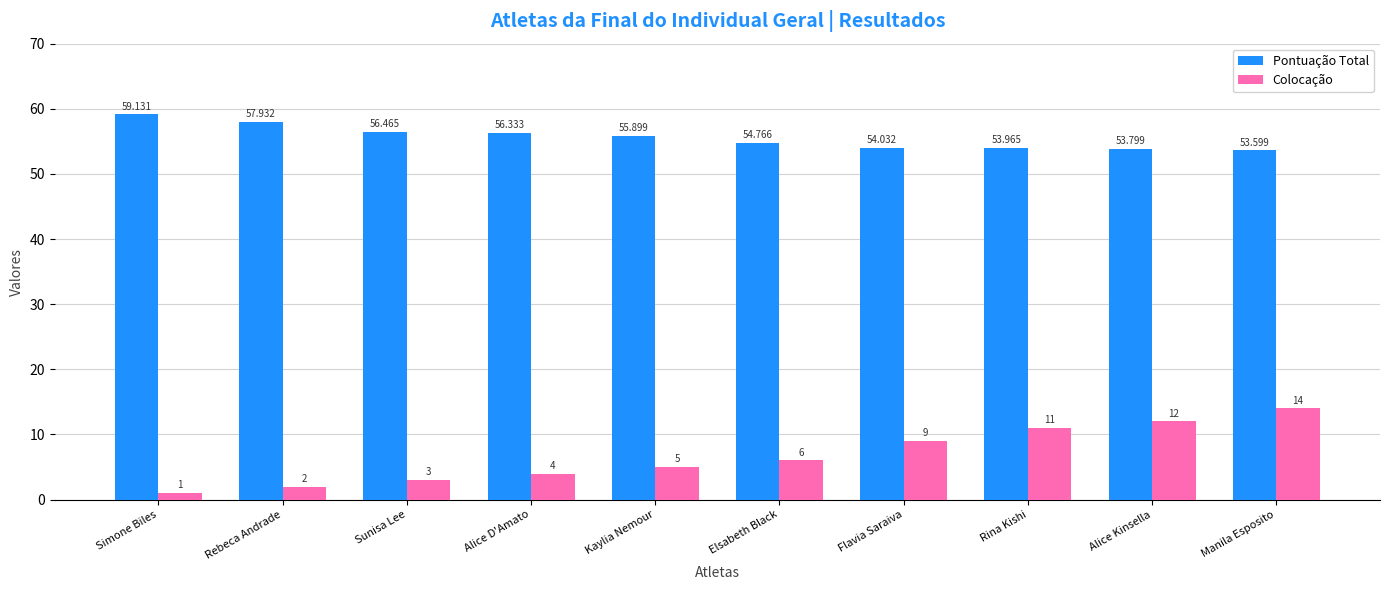

What is the value of the Colocação bar at the 8th from the left?

11.0